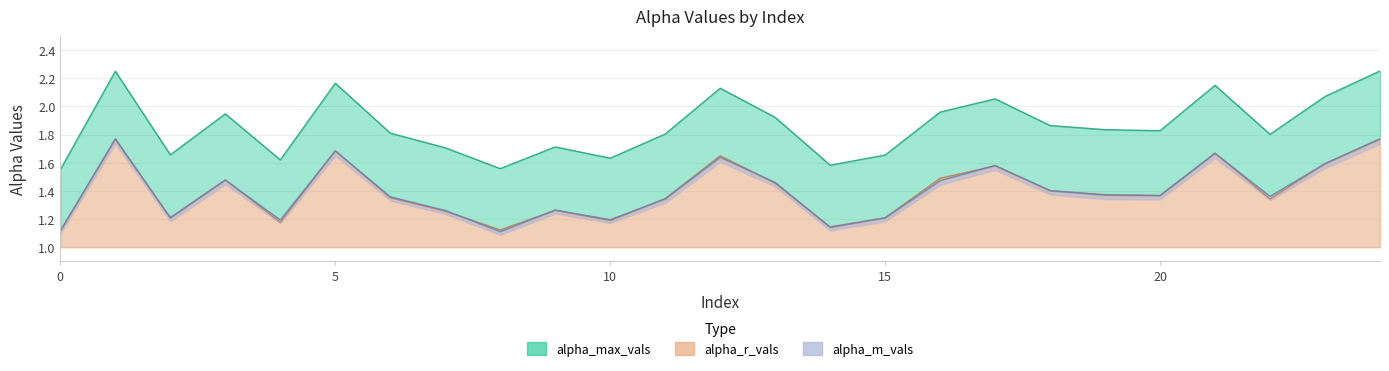

What is the total value across all series at 5?

5.5